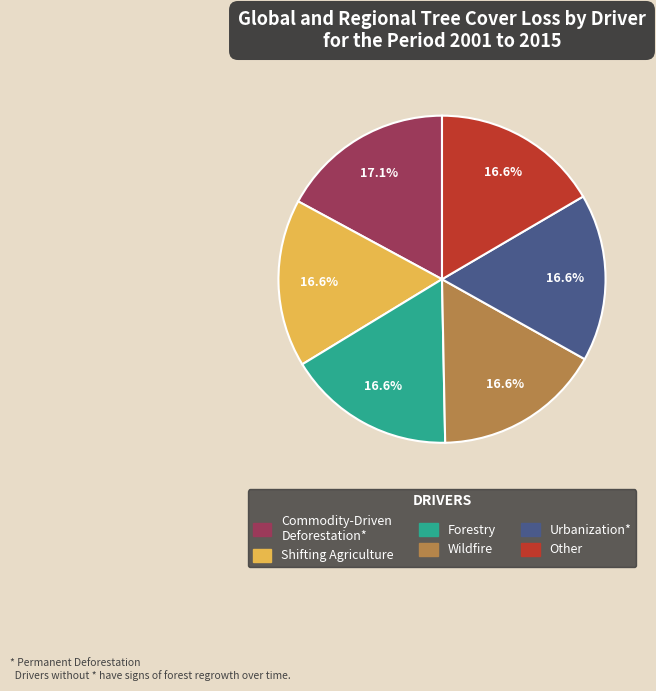

Is there any slice that represents more than half of the pie?

No